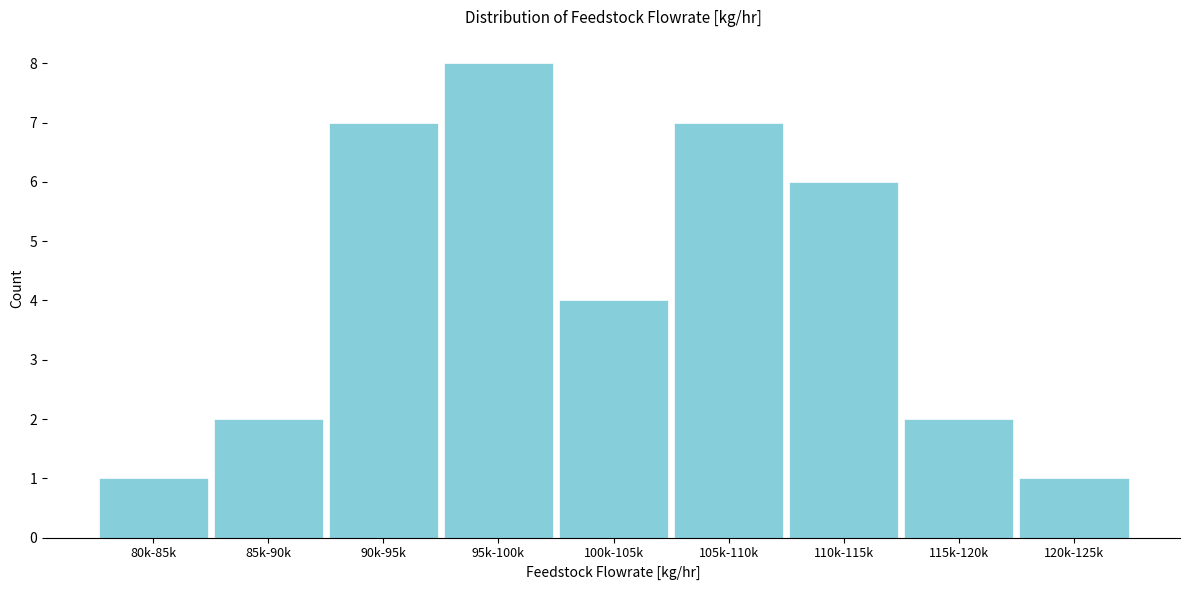

Reading right to left, list all the values displayed in this chart.

1	2	6	7	4	8	7	2	1